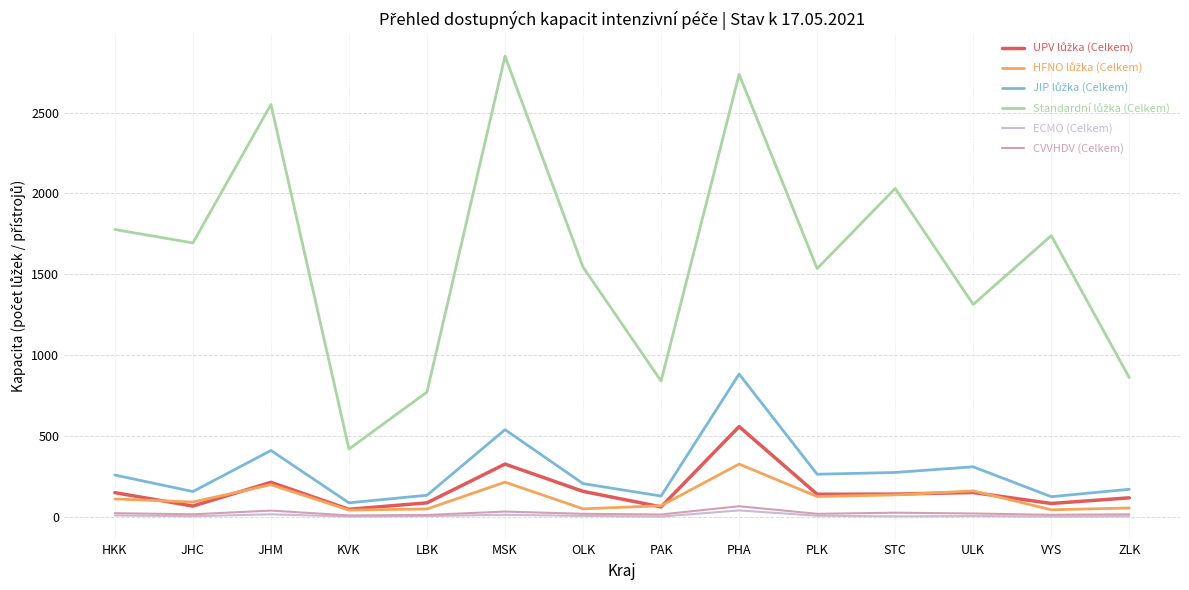

How many distinct data groups are displayed?

6